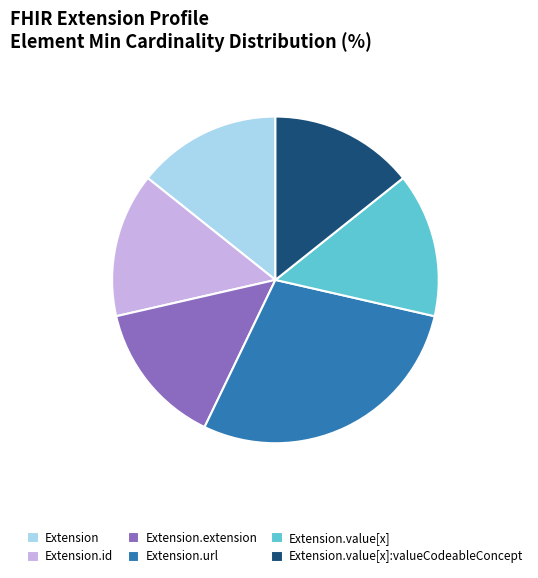

Is it true that Extension.extension is 3% of the pie?

False